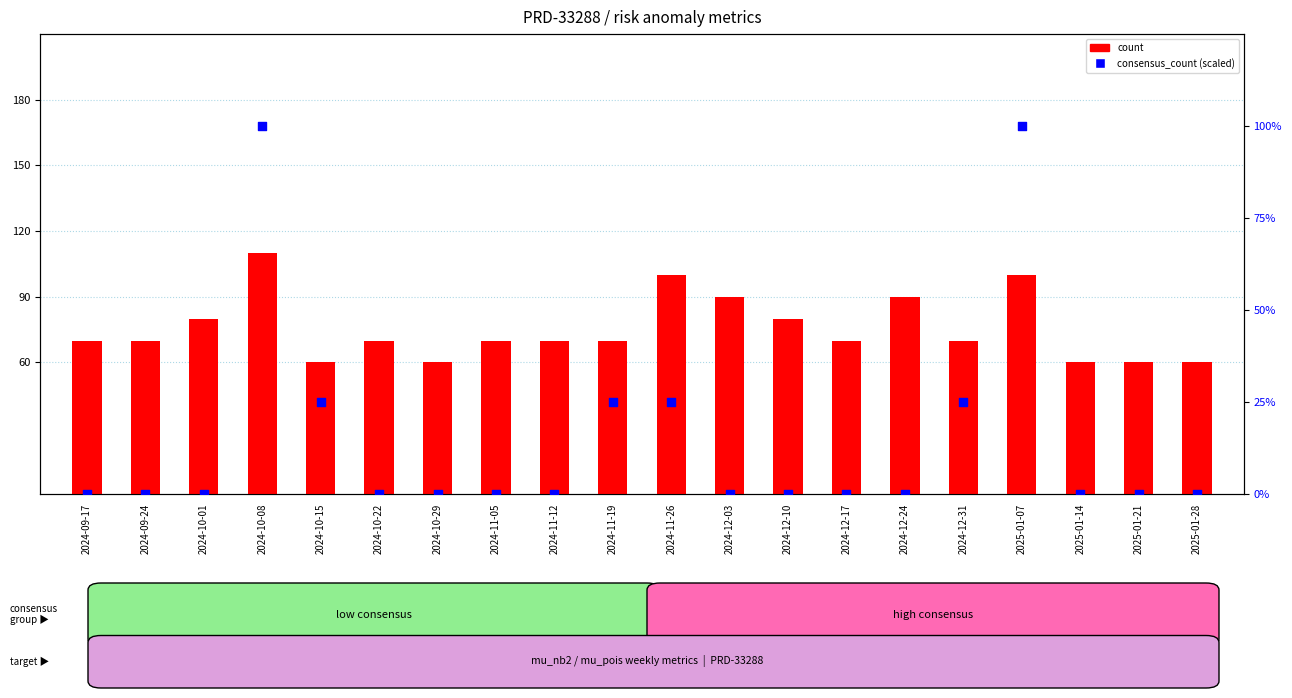

Which series contains the lowest Y value?

consensus_count